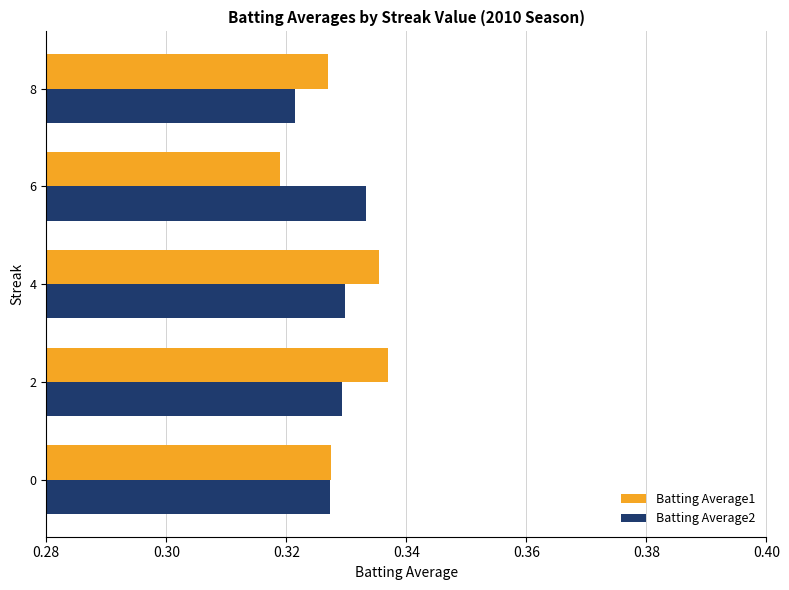

What is the sum of all Batting Average1 values?

1.6